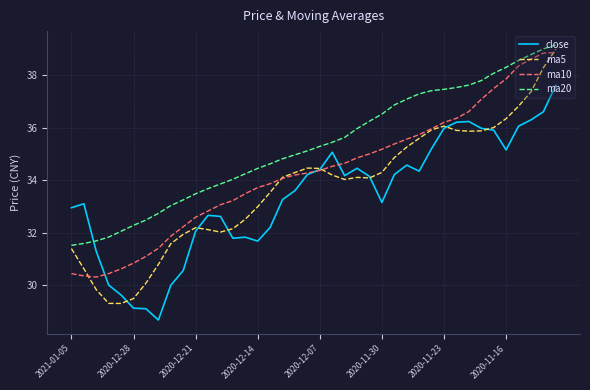

Which series has the largest total across all categories?

ma20